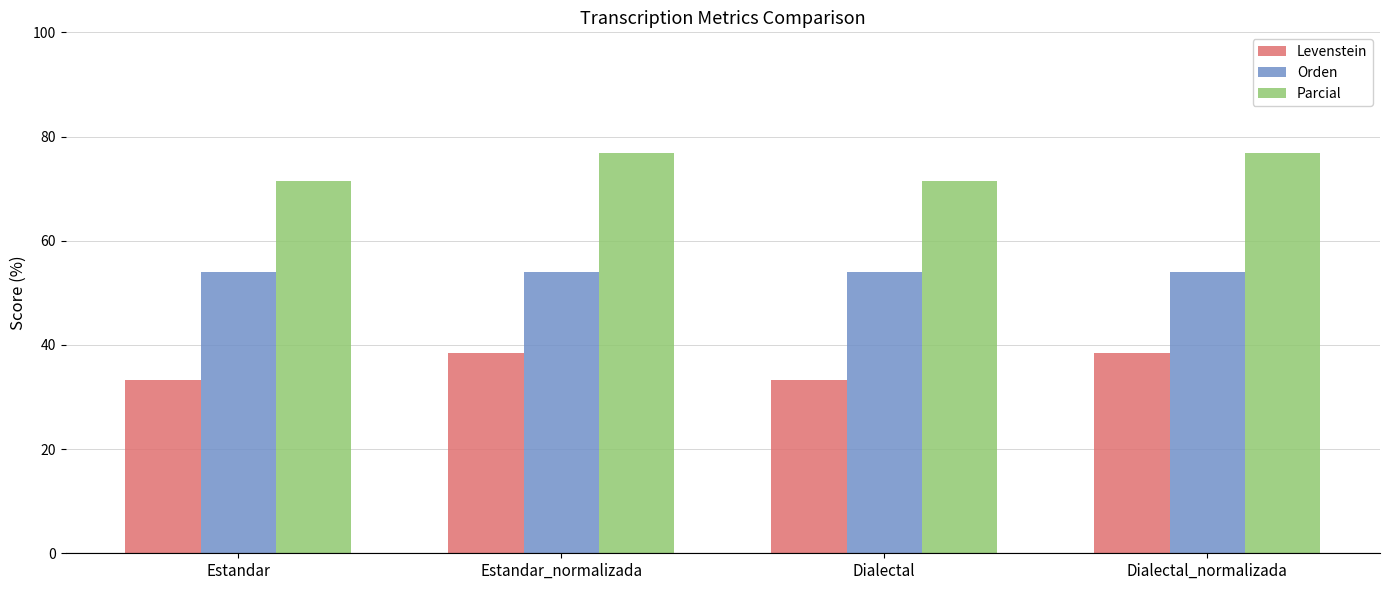

The Orden series shows 54.1 at Dialectal_normalizada. True or false?

True